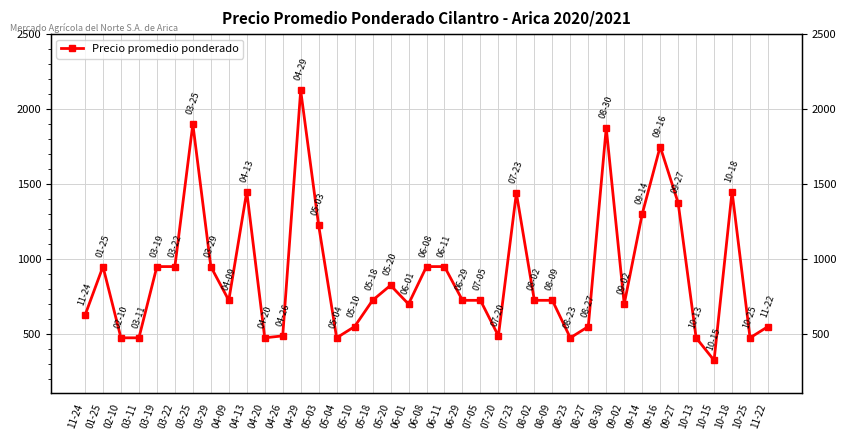

What is the label of the 24th point from the left?

07-20